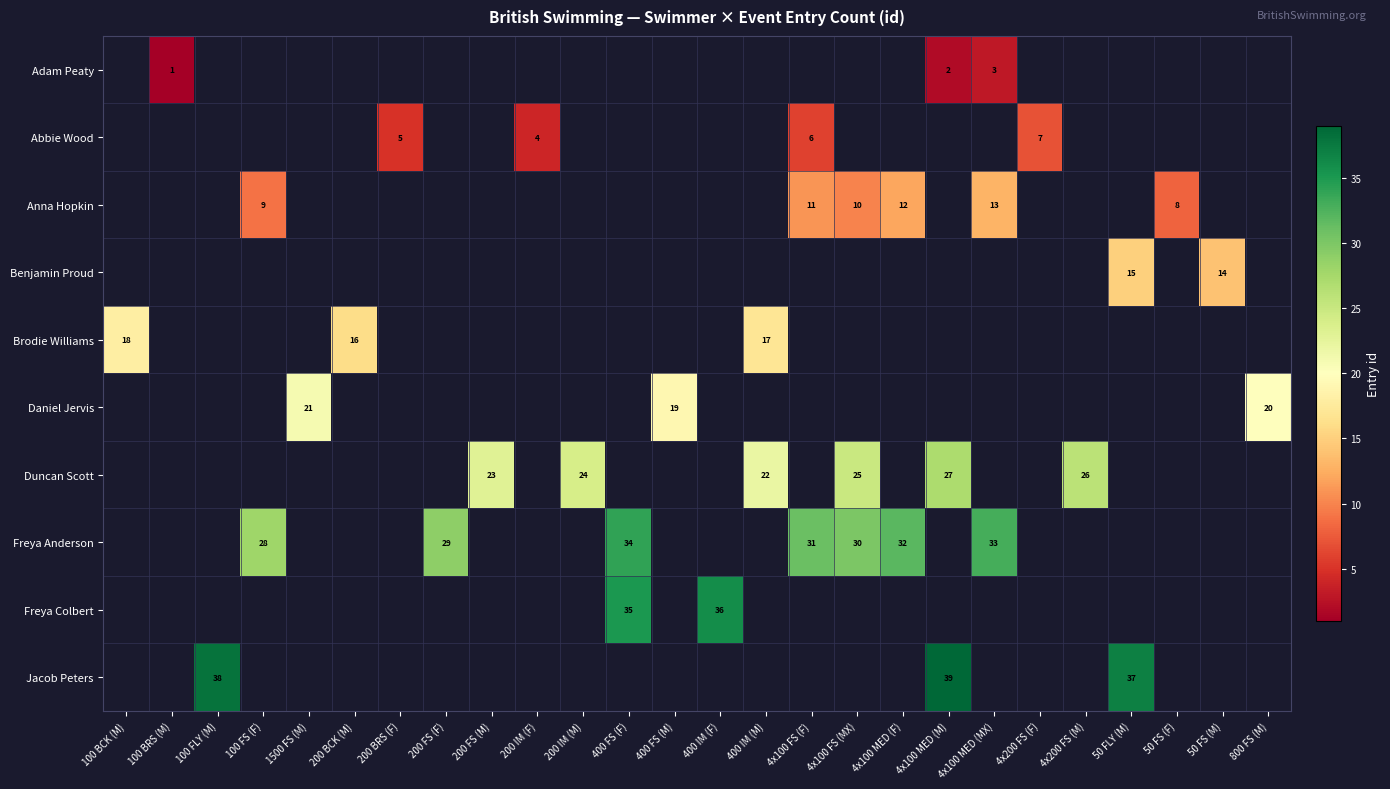

List the labels in order of row_9 value, largest first.

4x100 MED (M), 100 FLY (M), 50 FLY (M), 100 BCK (M), 100 BRS (M), 100 FS (F), 1500 FS (M), 200 BCK (M), 200 BRS (F), 200 FS (F), 200 FS (M), 200 IM (F), 200 IM (M), 400 FS (F), 400 FS (M), 400 IM (F), 400 IM (M), 4x100 FS (F), 4x100 FS (MX), 4x100 MED (F), 4x100 MED (MX), 4x200 FS (F), 4x200 FS (M), 50 FS (F), 50 FS (M), 800 FS (M)